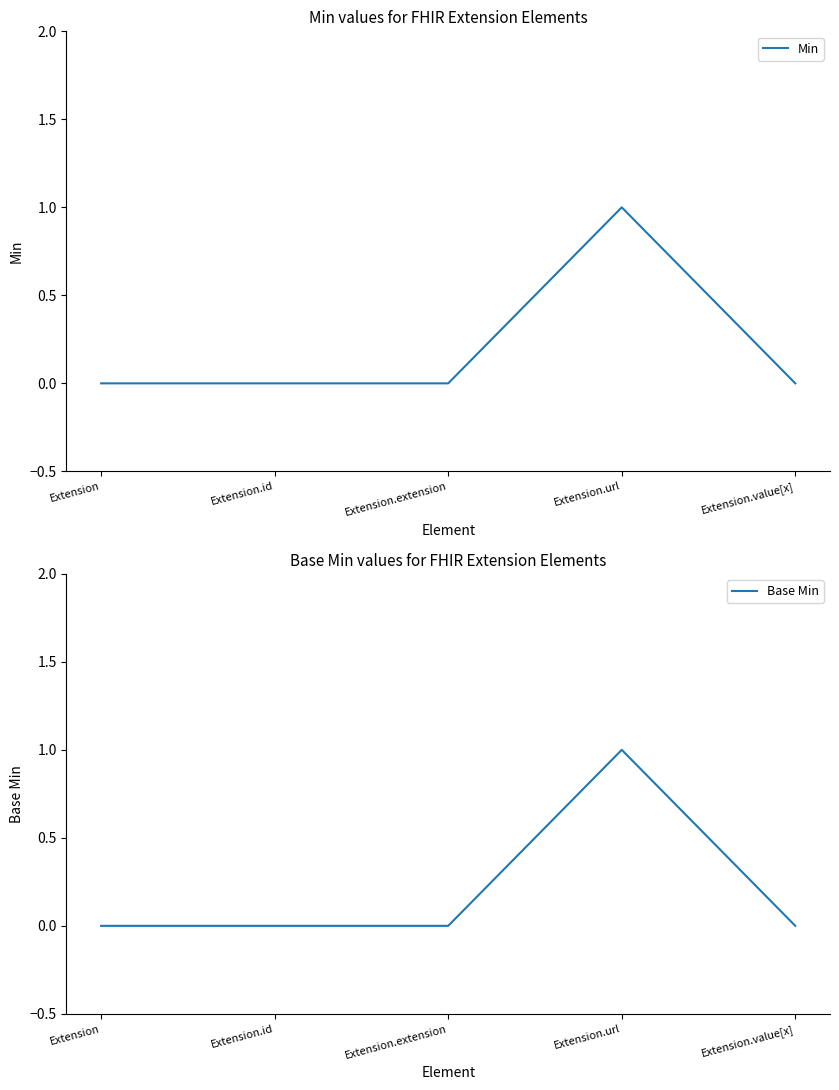

Rank the series at Extension.id from lowest to highest value.

Min, Base Min